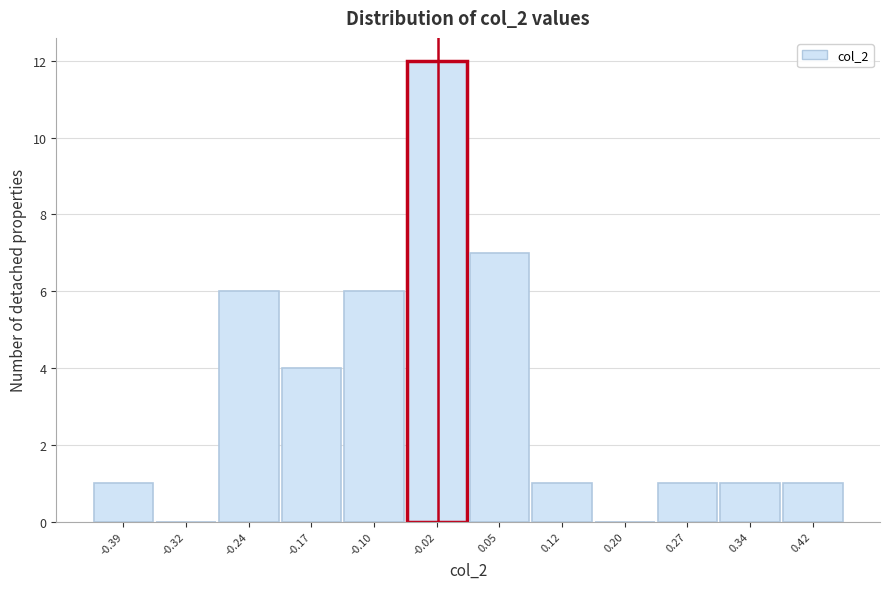

Reading left to right, what are all the values shown in this chart?

-0.39=1	-0.32=0	-0.24=6	-0.17=4	-0.10=6	-0.02=12	0.05=7	0.12=1	0.20=0	0.27=1	0.34=1	0.42=1